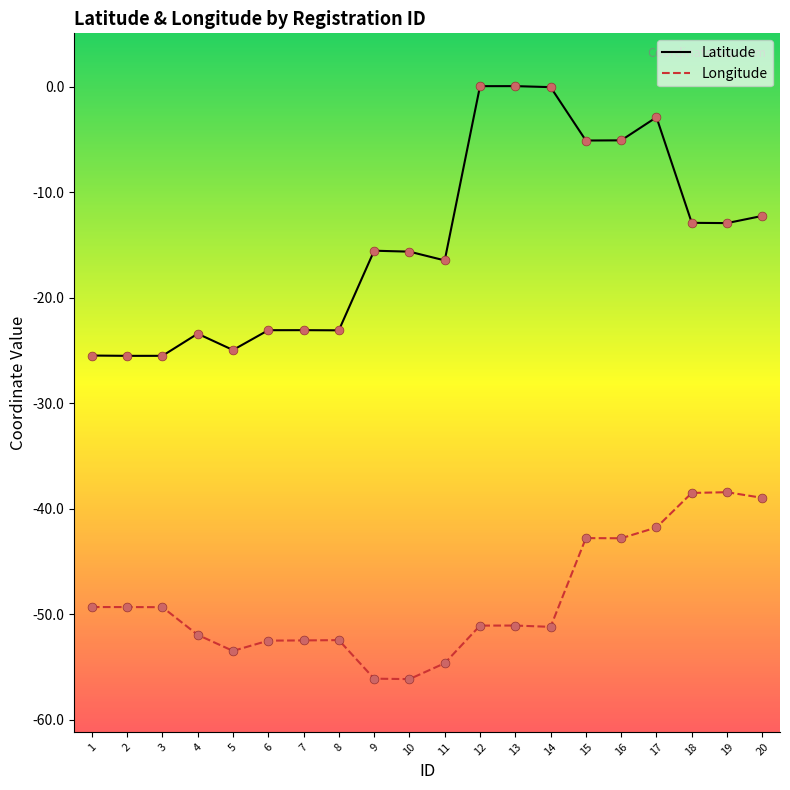

Is the value of Latitude at 17 greater than the value of Longitude at 12?

Yes